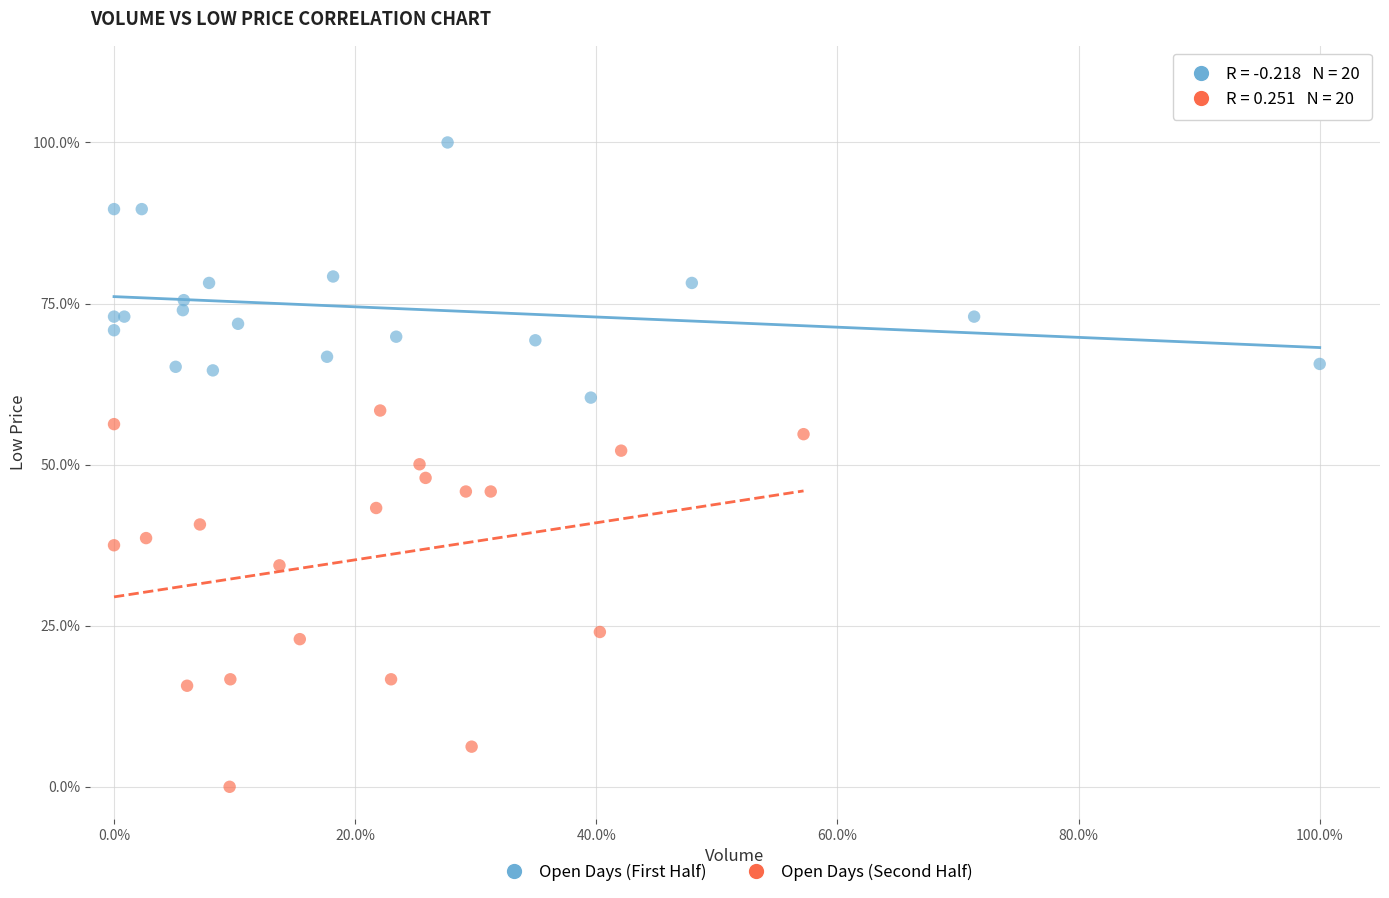

Which series reaches the maximum Y coordinate?

Open Days (First Half)